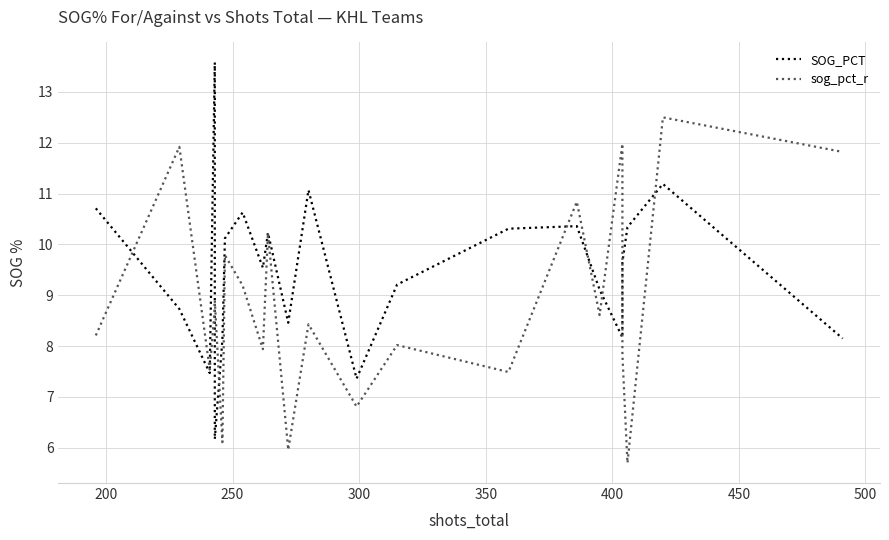

What is the value of the sog_pct_r point at the 6th from the left?

6.1